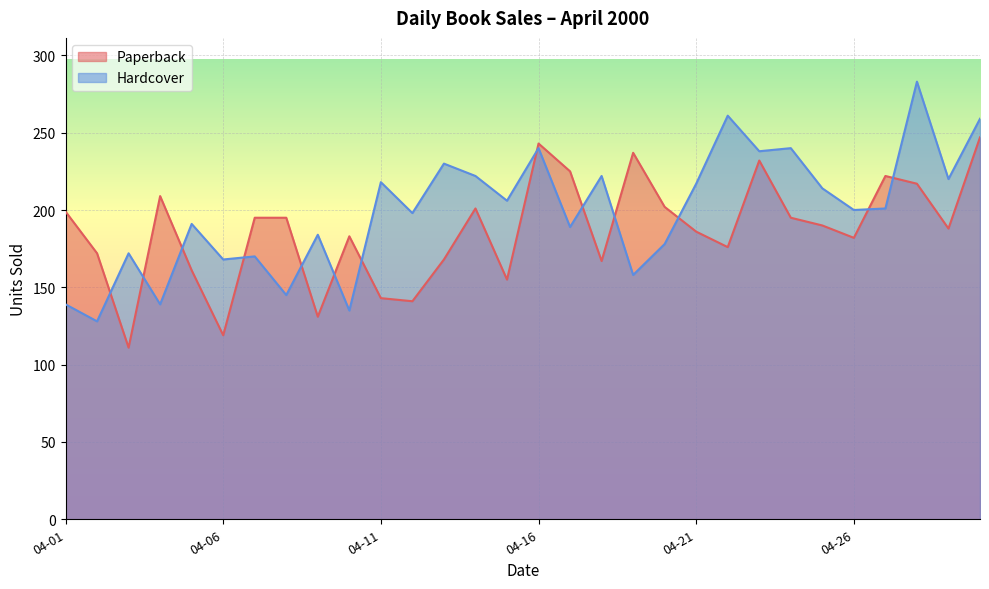

What is the value of the Hardcover point at the 10th from the left?

135